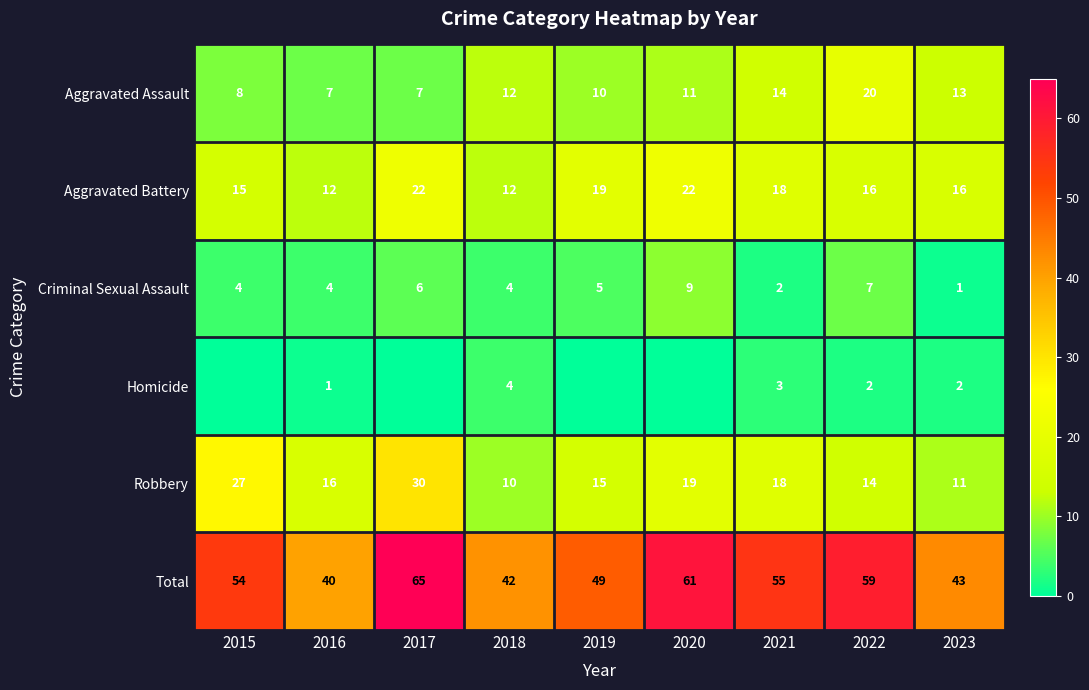

Rank the series at 2019 from lowest to highest value.

Homicide, Criminal Sexual Assault, Aggravated Assault, Robbery, Aggravated Battery, Total